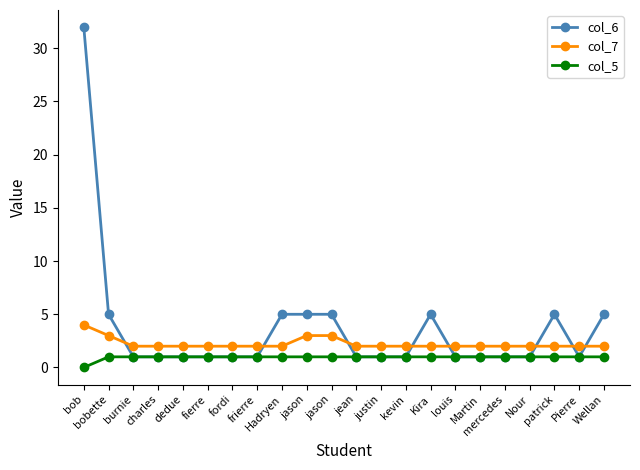

List the labels in order of col_7 value, smallest first.

burnie, charles, dedue, fierre, fordi, frierre, Hadryen, jean, justin, kevin, Kira, louis, Martin, mercedes, Nour, patrick, Pierre, Wellan, bobette, jason, jason, bob